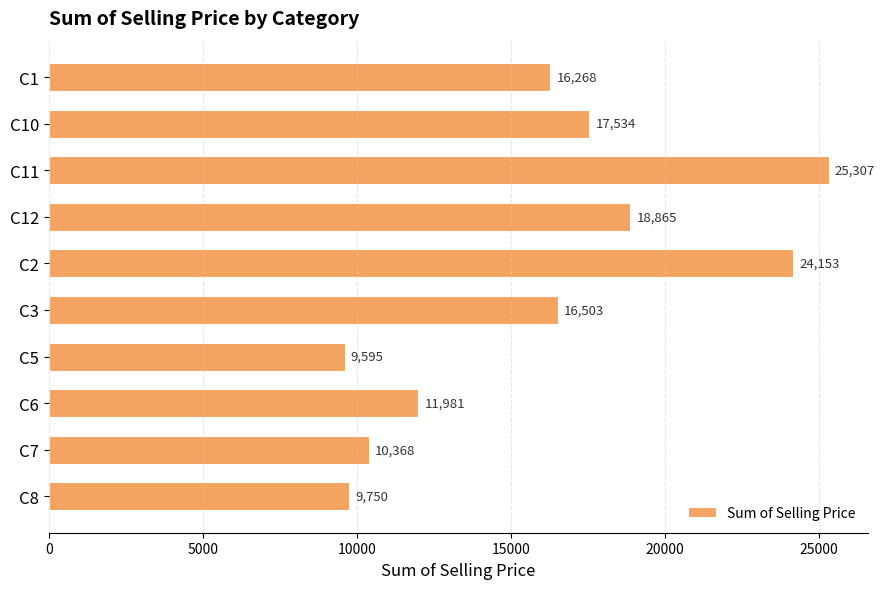

Between C5 and C2, which is larger?

C2